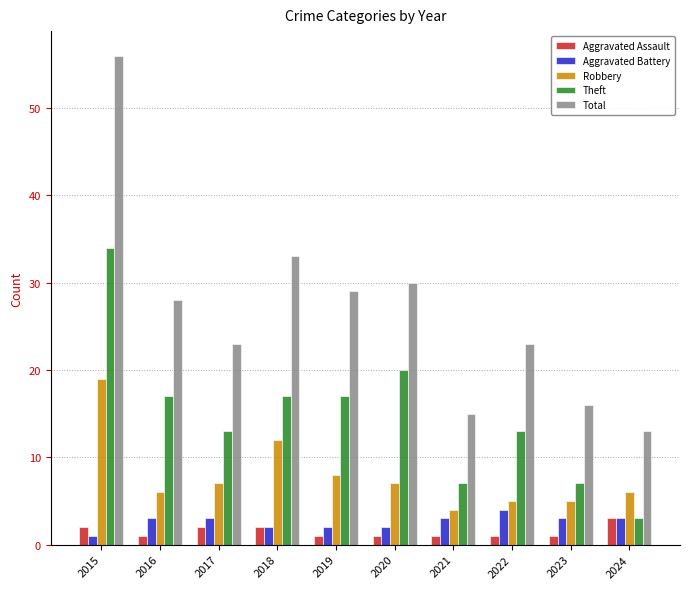

What is the difference between the second highest and minimum values in the Total series?

20